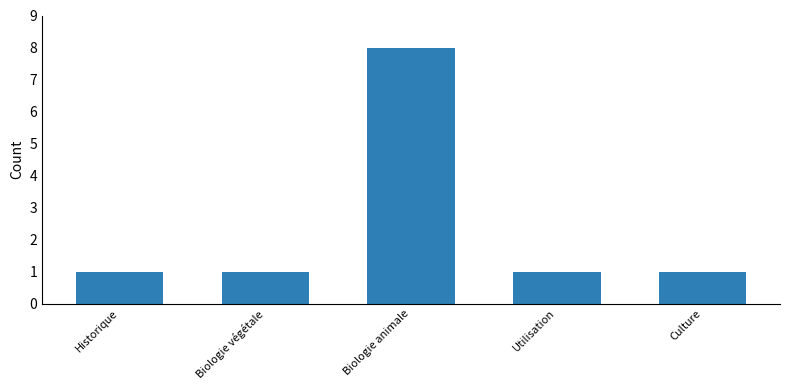

What is the minimum value shown in the chart?

1